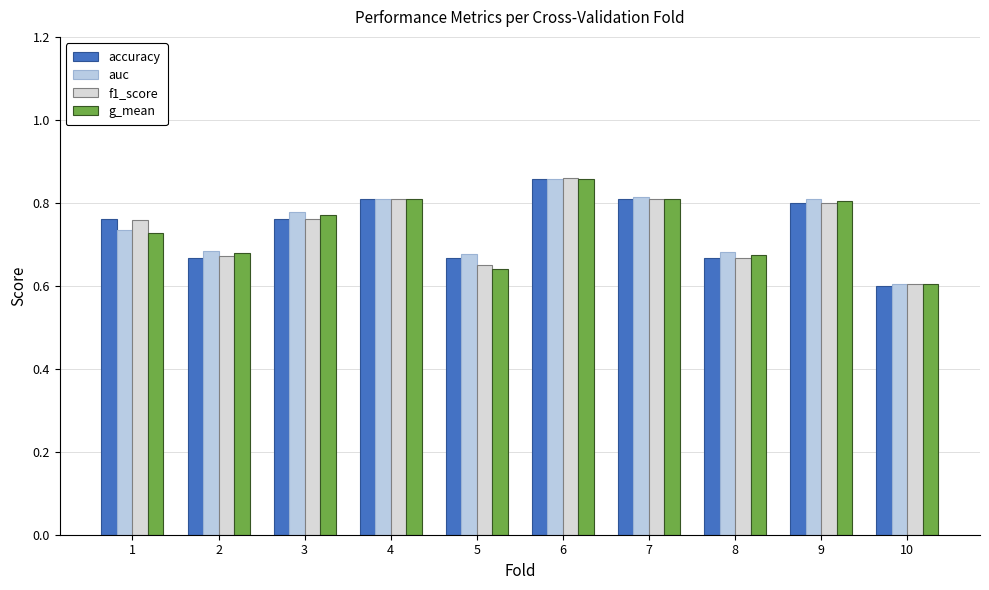

Are the bars grouped side by side (vs. stacked)?

Yes